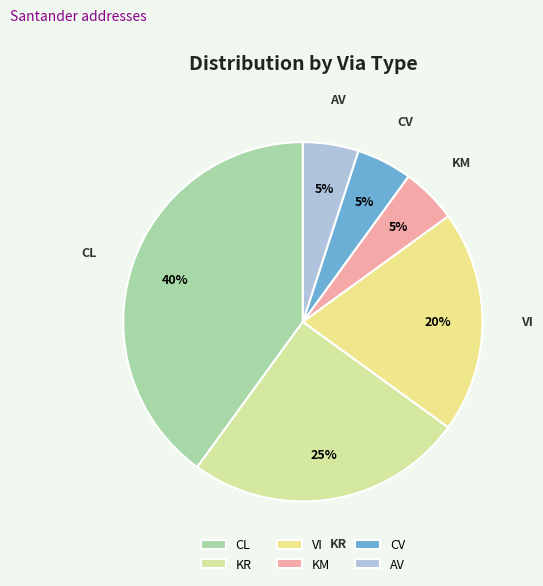

How many segments does this pie chart have?

6